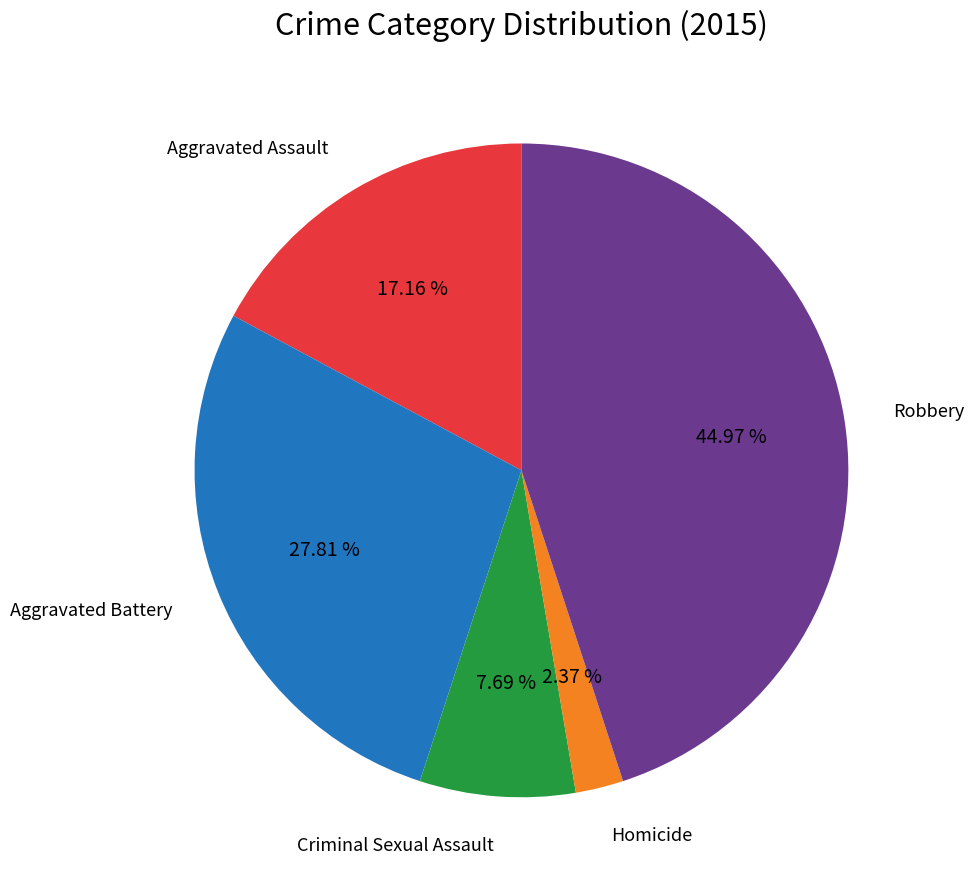

Does any single category account for the majority?

No